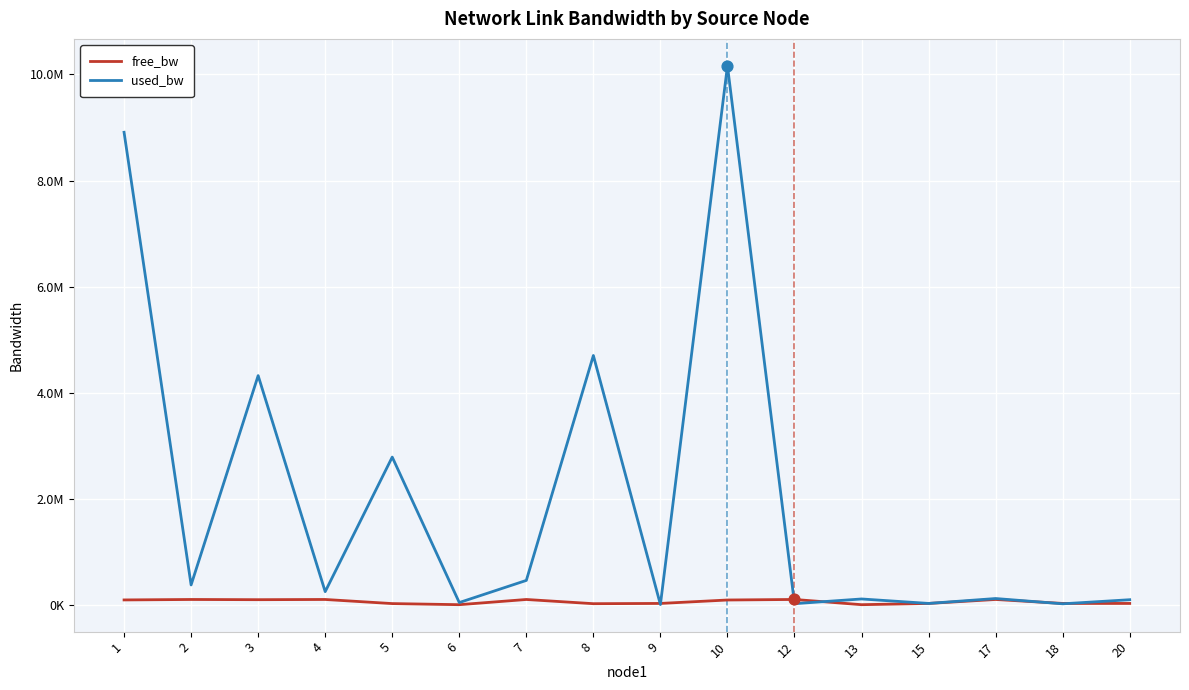

At how many categories does at least one series exceed 9140979?

1